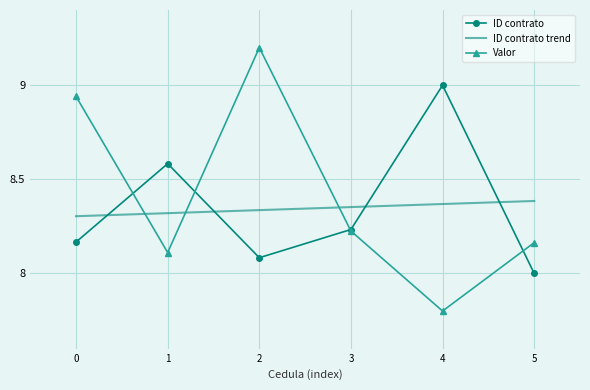

Is the value of Valor at 2 greater than the value of ID contrato at 4?

Yes